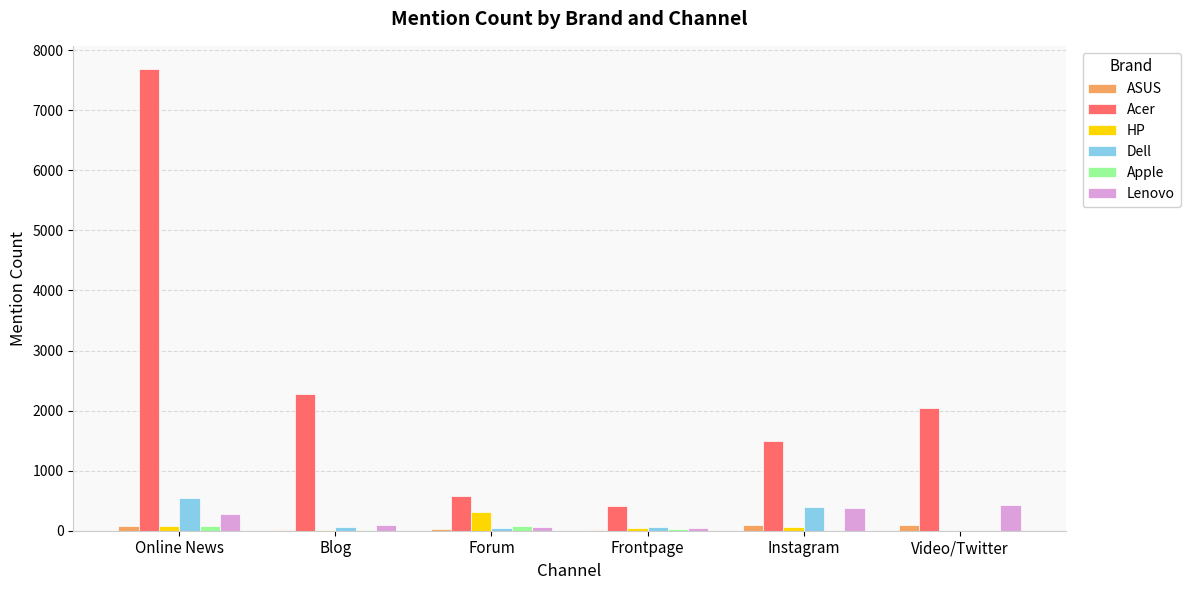

Is it true that Lenovo equals 56 at Forum?

True